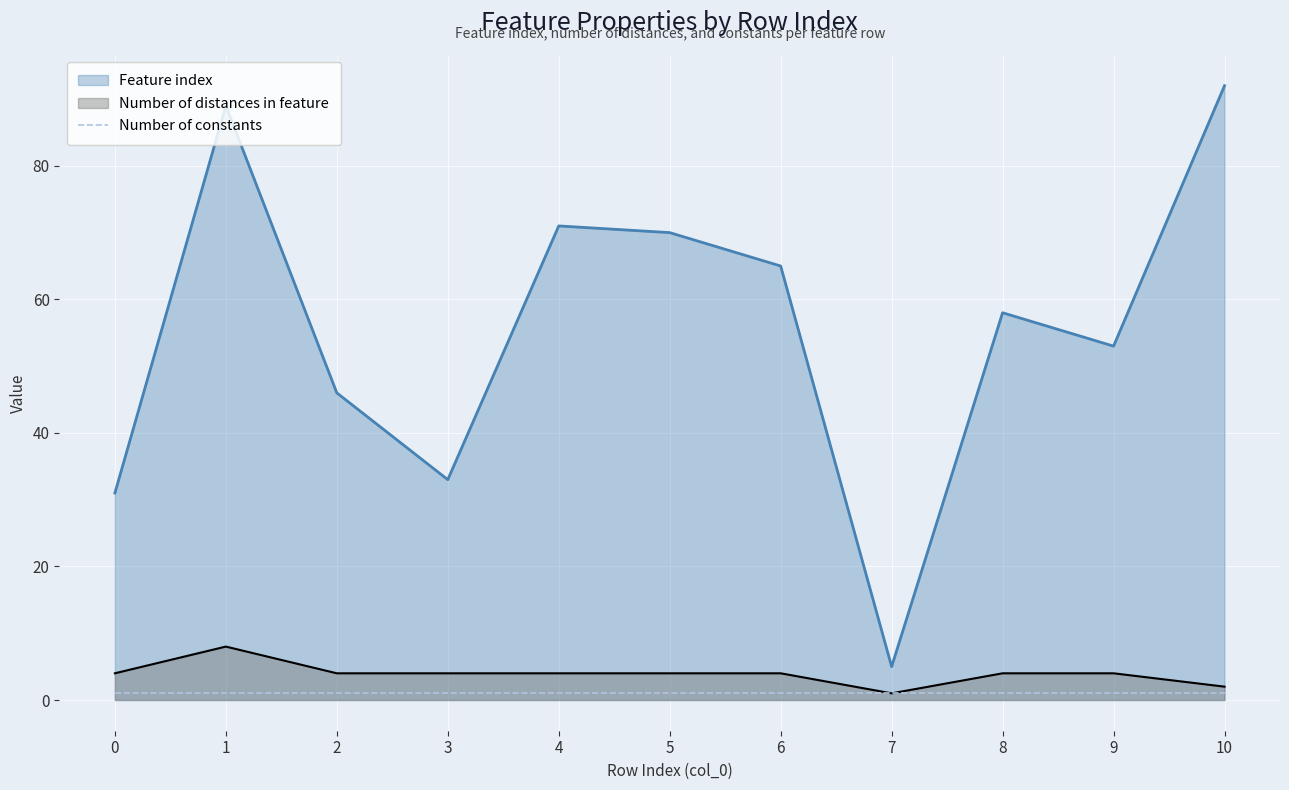

True or false: Feature index has more than 0 interior local peaks.

True